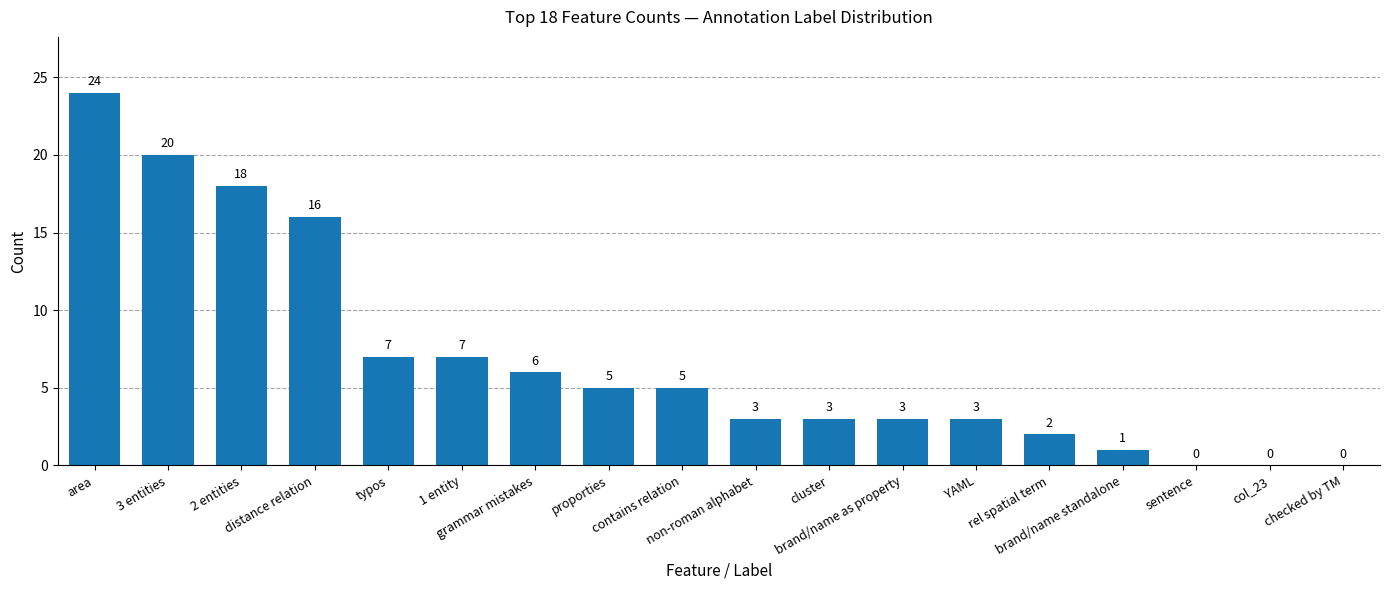

What is the sum of all values?

123